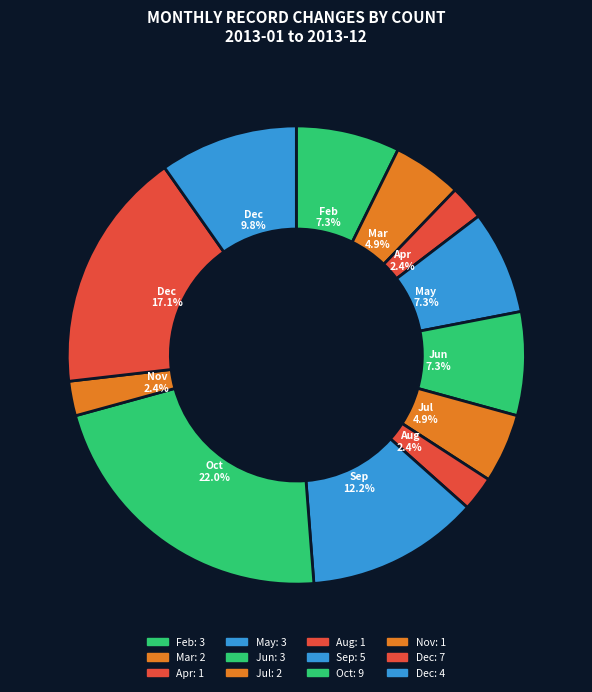

Count the number of slices in the pie.

12